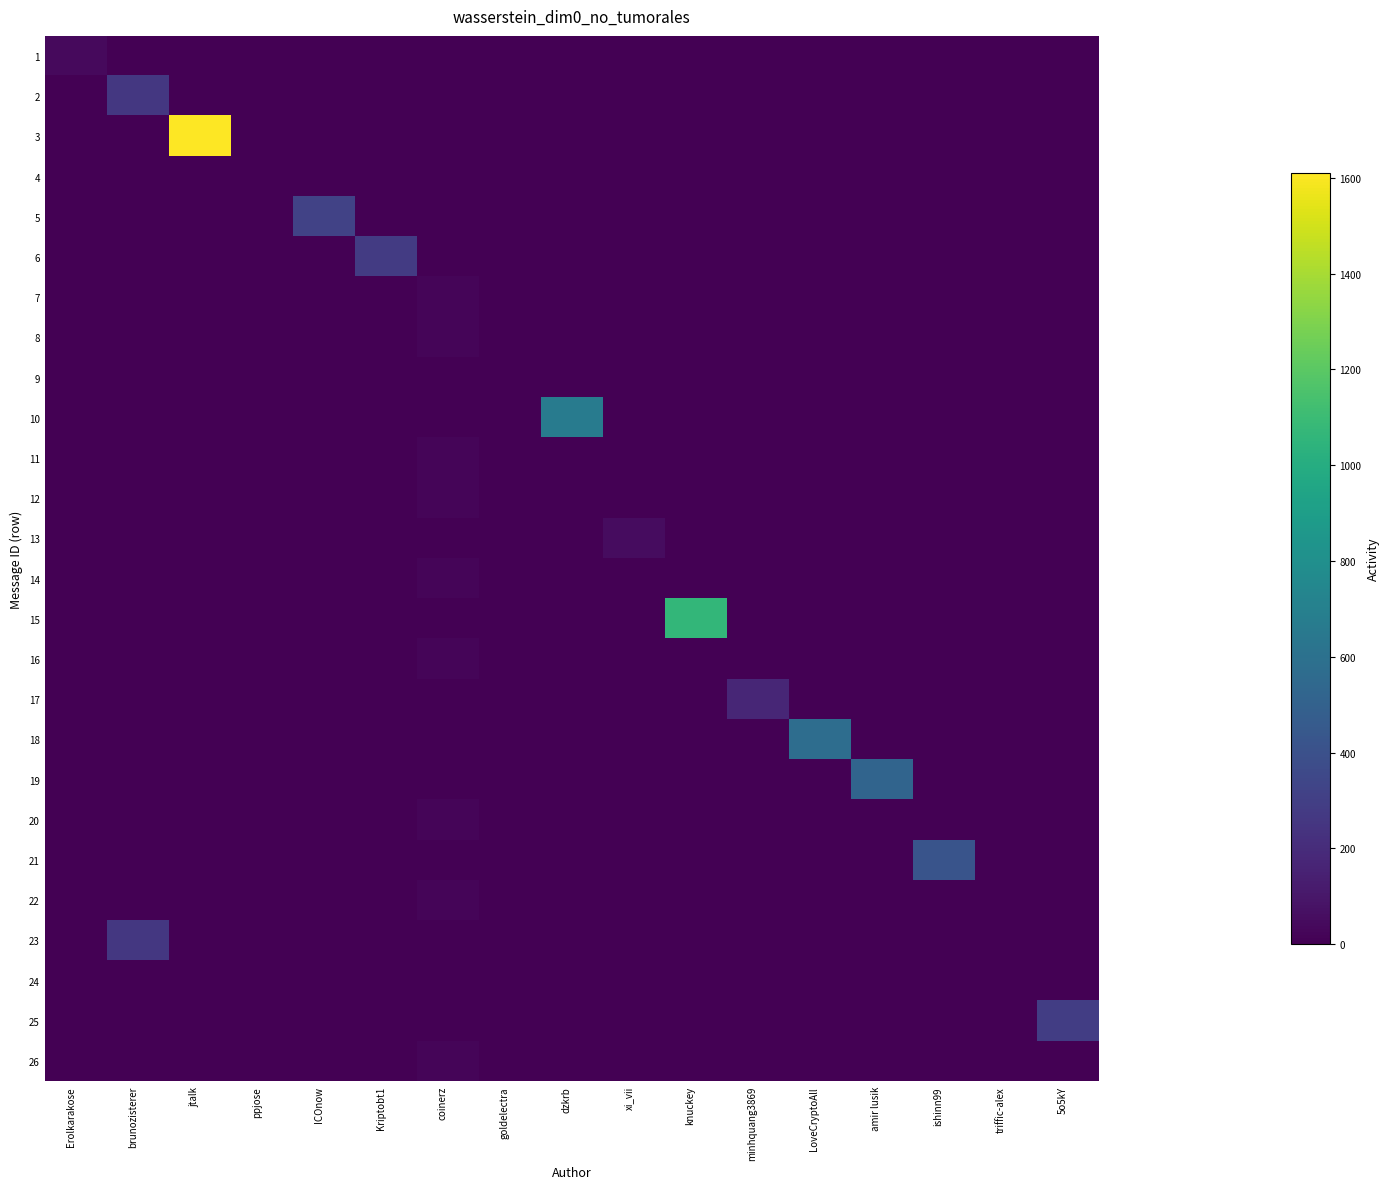

What is the maximum value shown in the chart?

1610